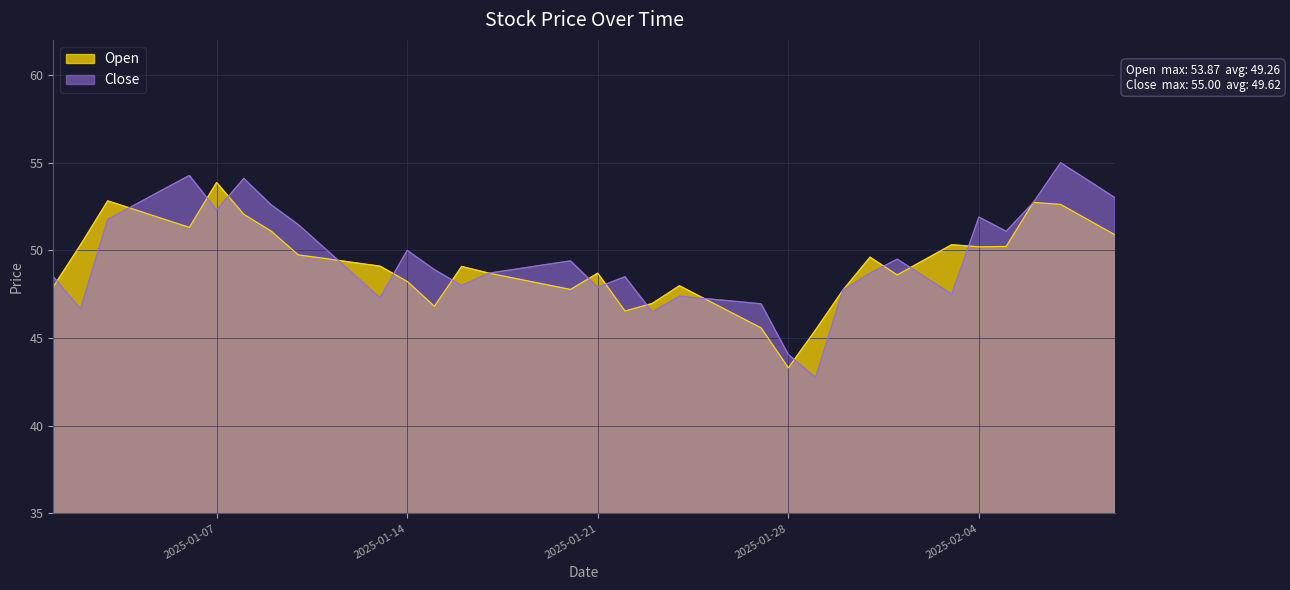

What is the difference between the Close values at 2025-01-05 and 2025-01-24?

6.0